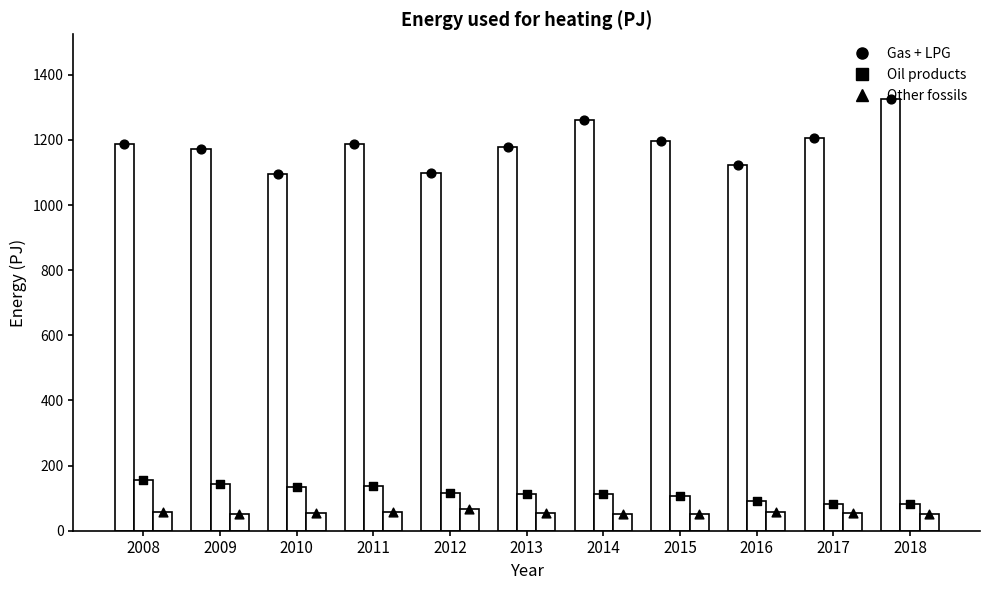

Which series has the widest spread of Y values?

Gas + LPG